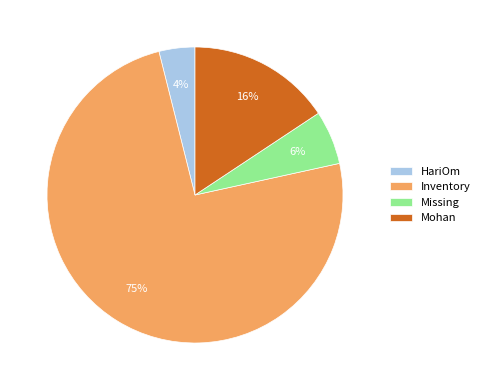

To the nearest percent, what portion does Missing represent?

6%